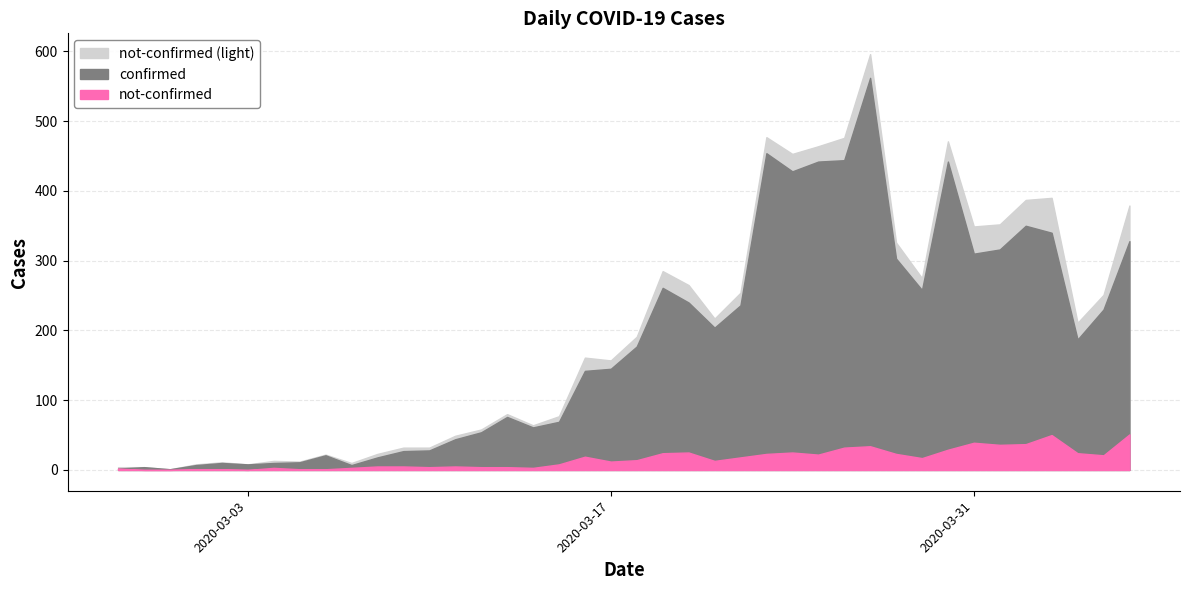

At which label does confirmed reach its minimum?

2020-02-29